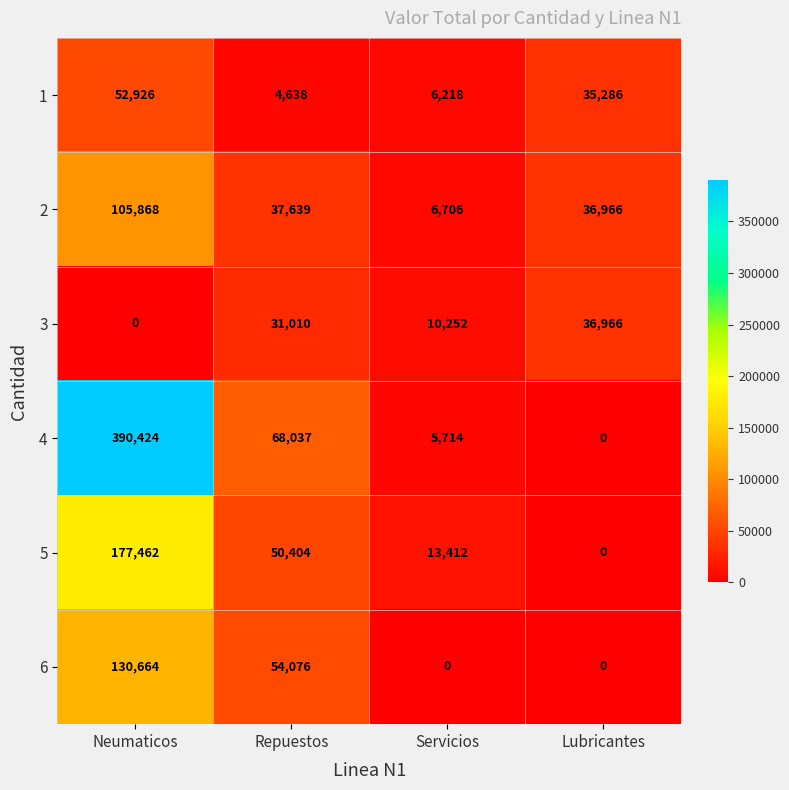

At which label does 1 first exceed 35286?

Neumaticos